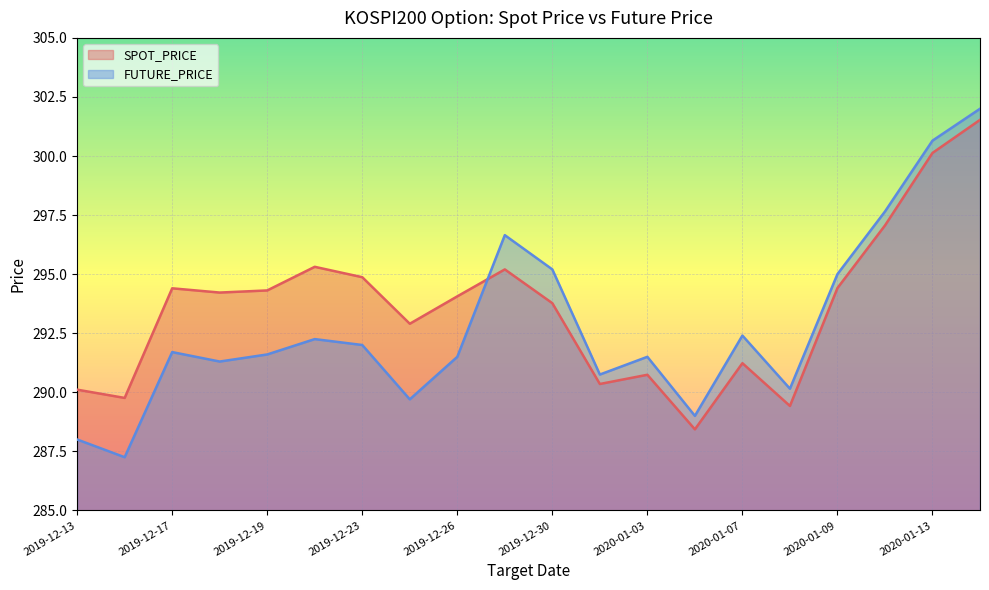

What is the difference between the maximum and minimum values in the FUTURE_PRICE series?

14.8